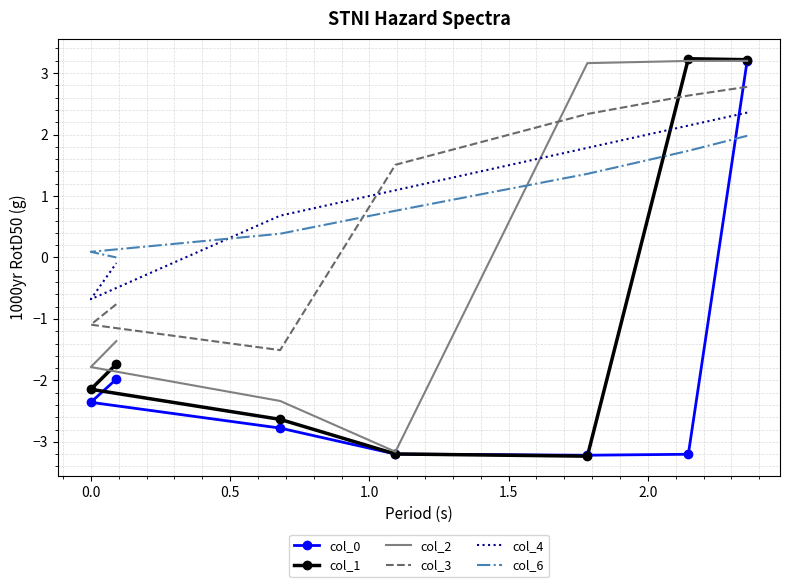

What is the average value of the col_1 series?

-0.9